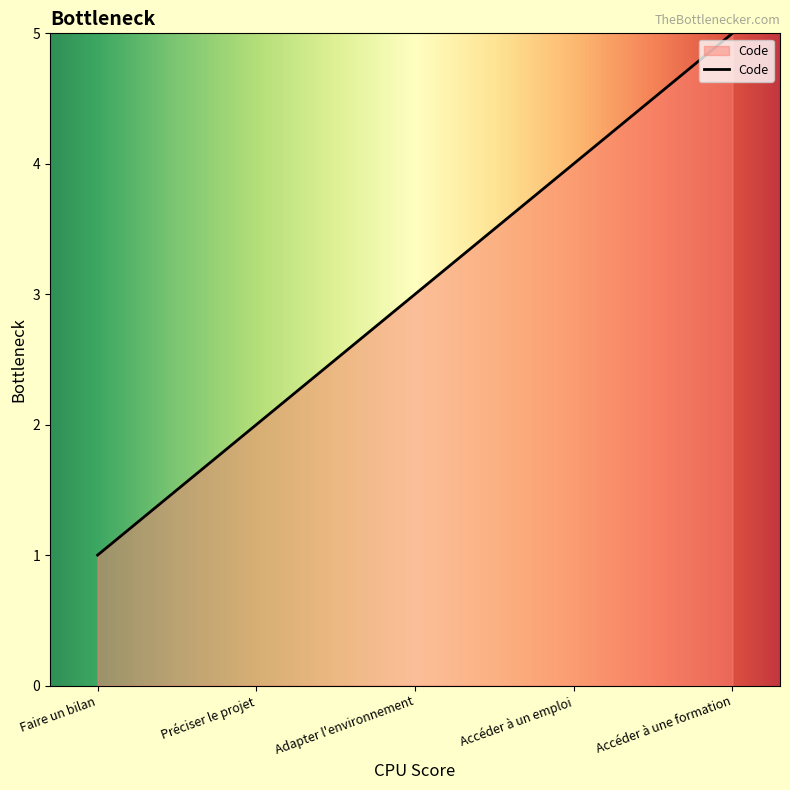

Reading right to left, what are all the values shown in this chart?

Accéder à une formation=5	Accéder à un emploi=4	Adapter l'environnement=3	Préciser le projet=2	Faire un bilan=1